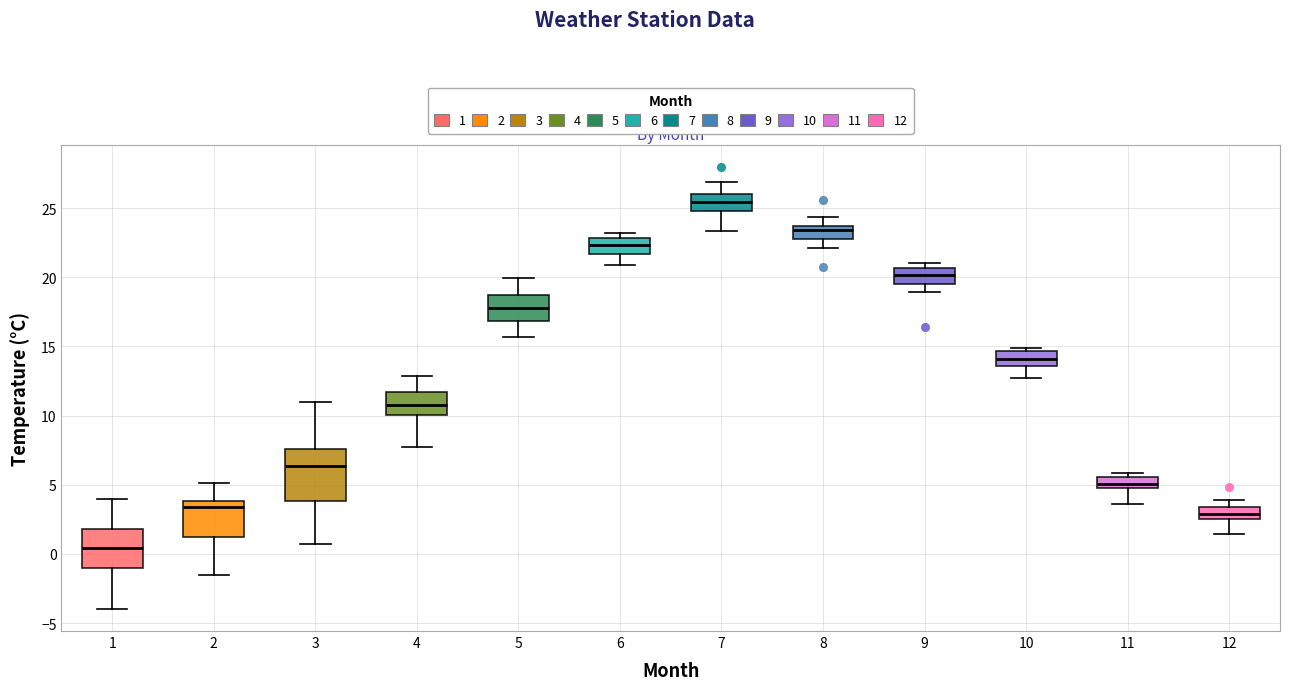

Which box has the lowest median line?

1